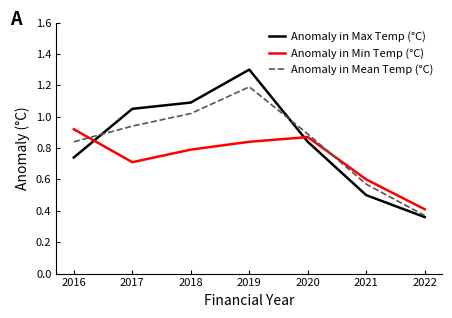

At which label is Anomaly in Min Temp (°C) closest to 0?

2022